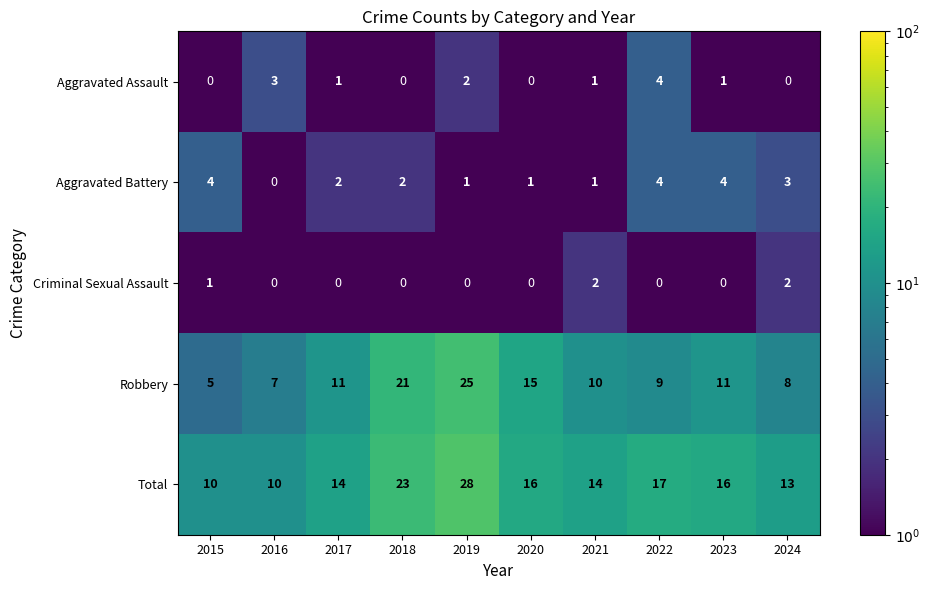

Where does the Aggravated Assault series first go above 1?

2016